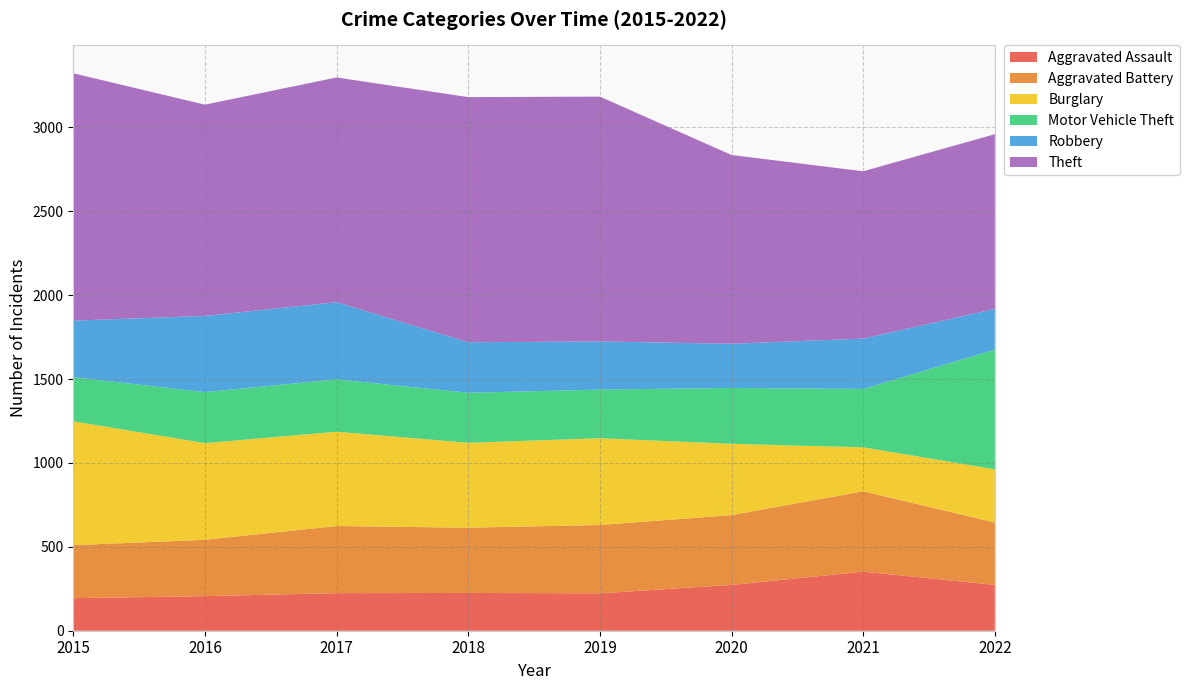

Reading left to right, extract all data points from this chart.

Aggravated Assault: 194	206	224	225	223	273	352	273
Aggravated Battery: 316	336	400	389	407	416	479	372
Burglary: 738	576	562	506	517	425	262	317
Motor Vehicle Theft: 263	304	312	298	290	333	348	713
Robbery: 337	454	460	301	287	263	300	243
Theft: 1474	1259	1339	1461	1459	1125	997	1041